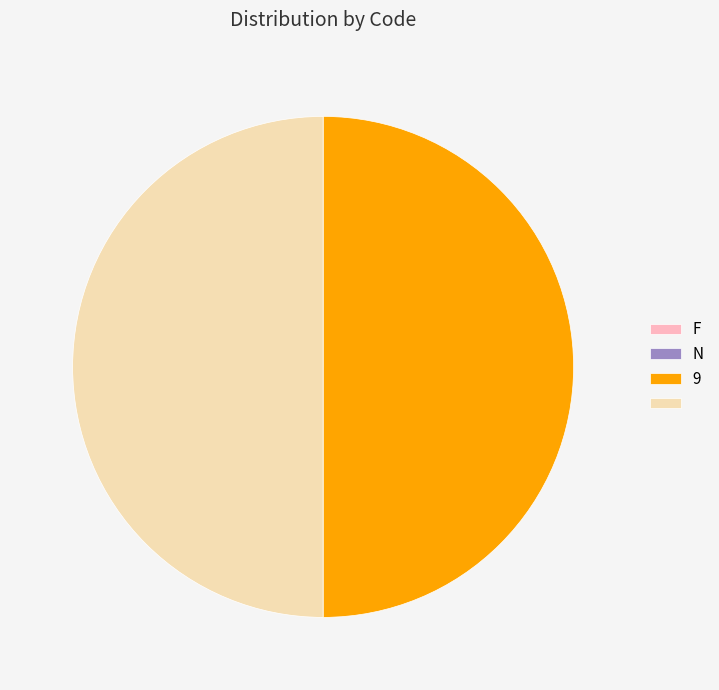

Count the number of slices in the pie.

4